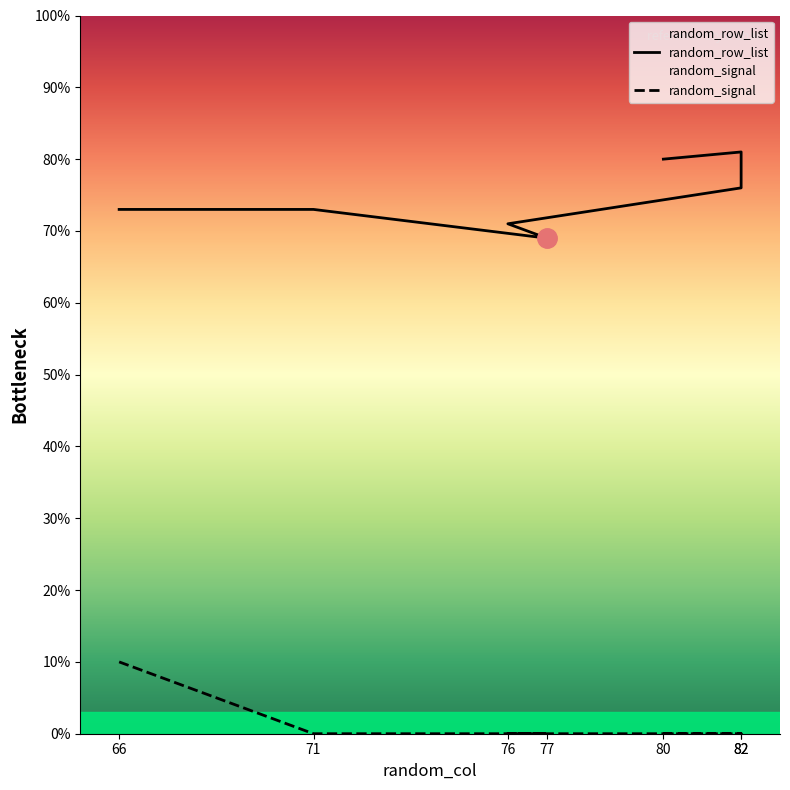

True or false: random_row_list and random_signal cross at least once.

False